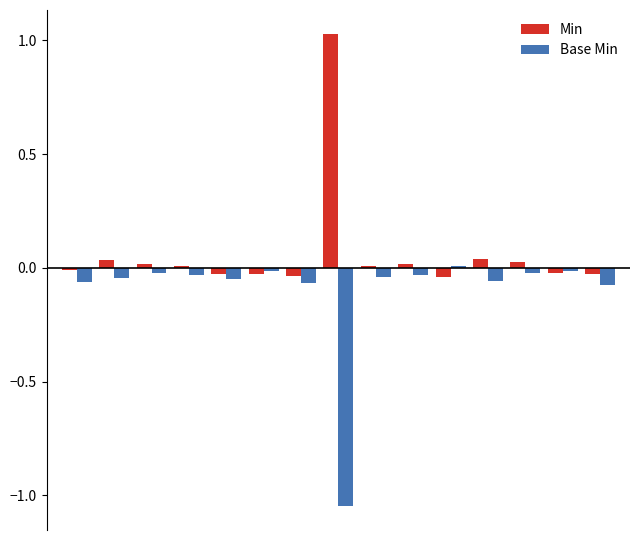

Which series has the largest total across all categories?

Min